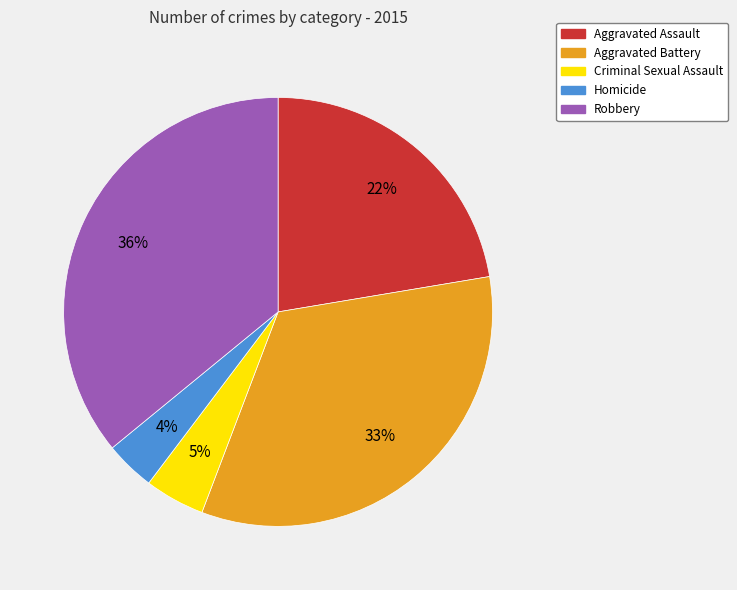

To the nearest percent, what portion does Aggravated Battery represent?

33%